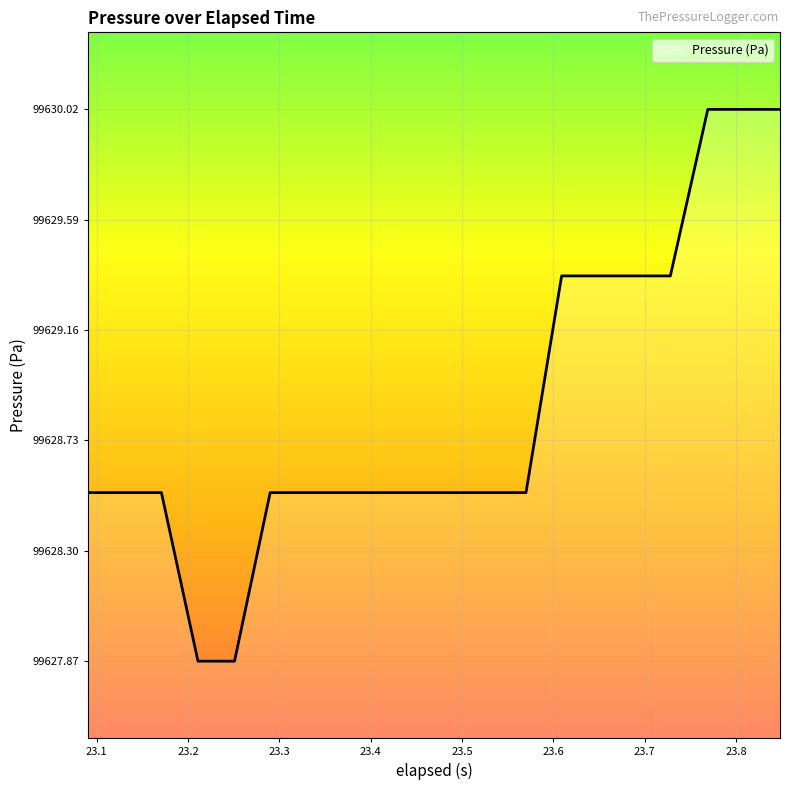

What is the difference between the maximum and minimum values?

2.1